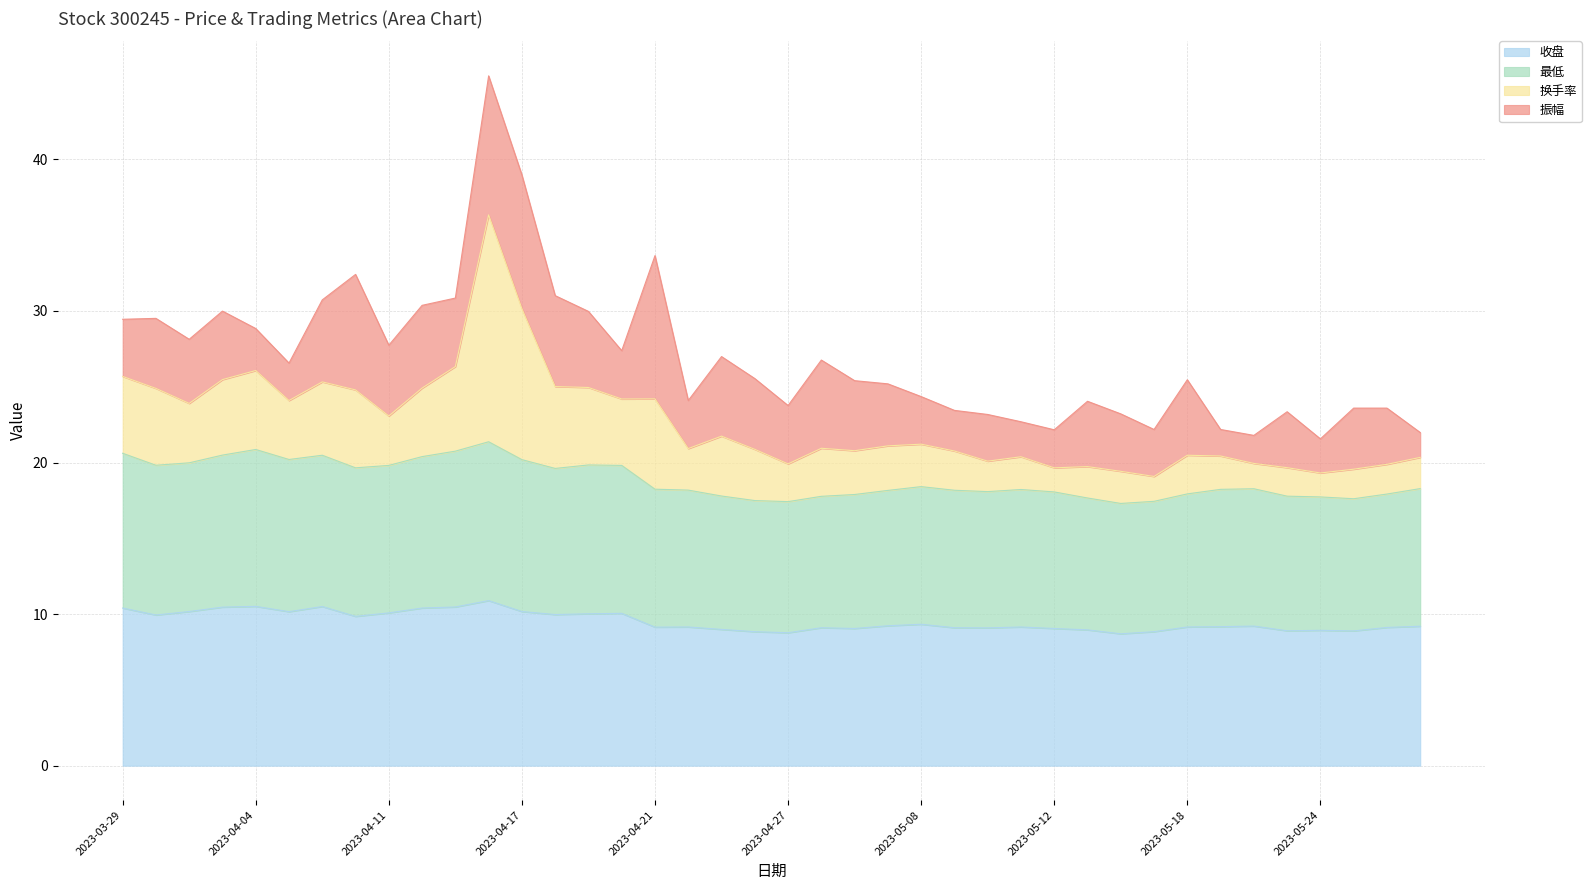

The value of 最低 at 2023-05-23 is 9.2. True or false?

False